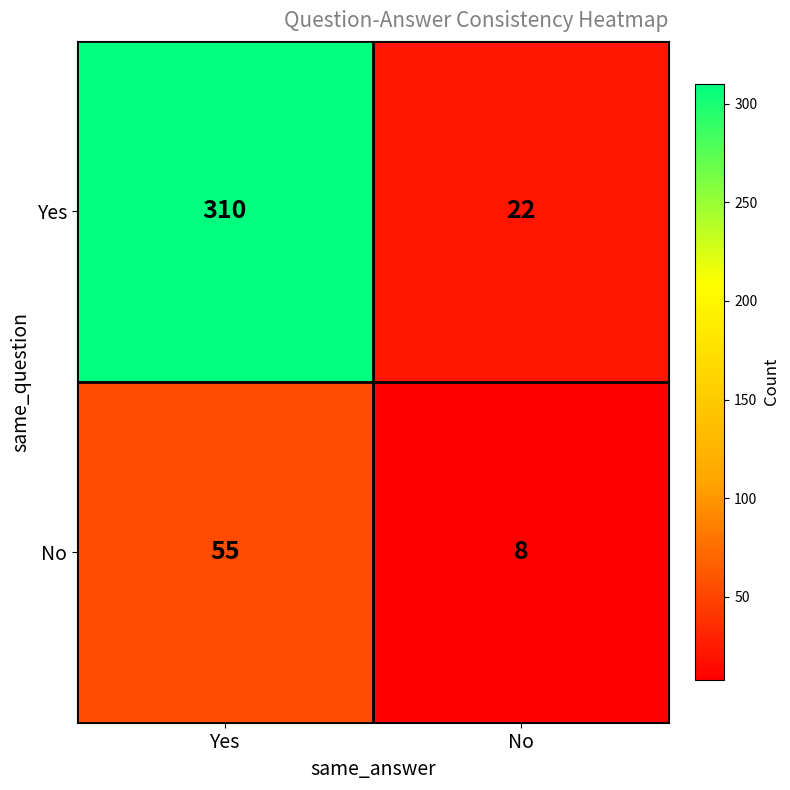

Reading right to left, extract all data points from this chart.

Yes: 22	310
No: 8	55